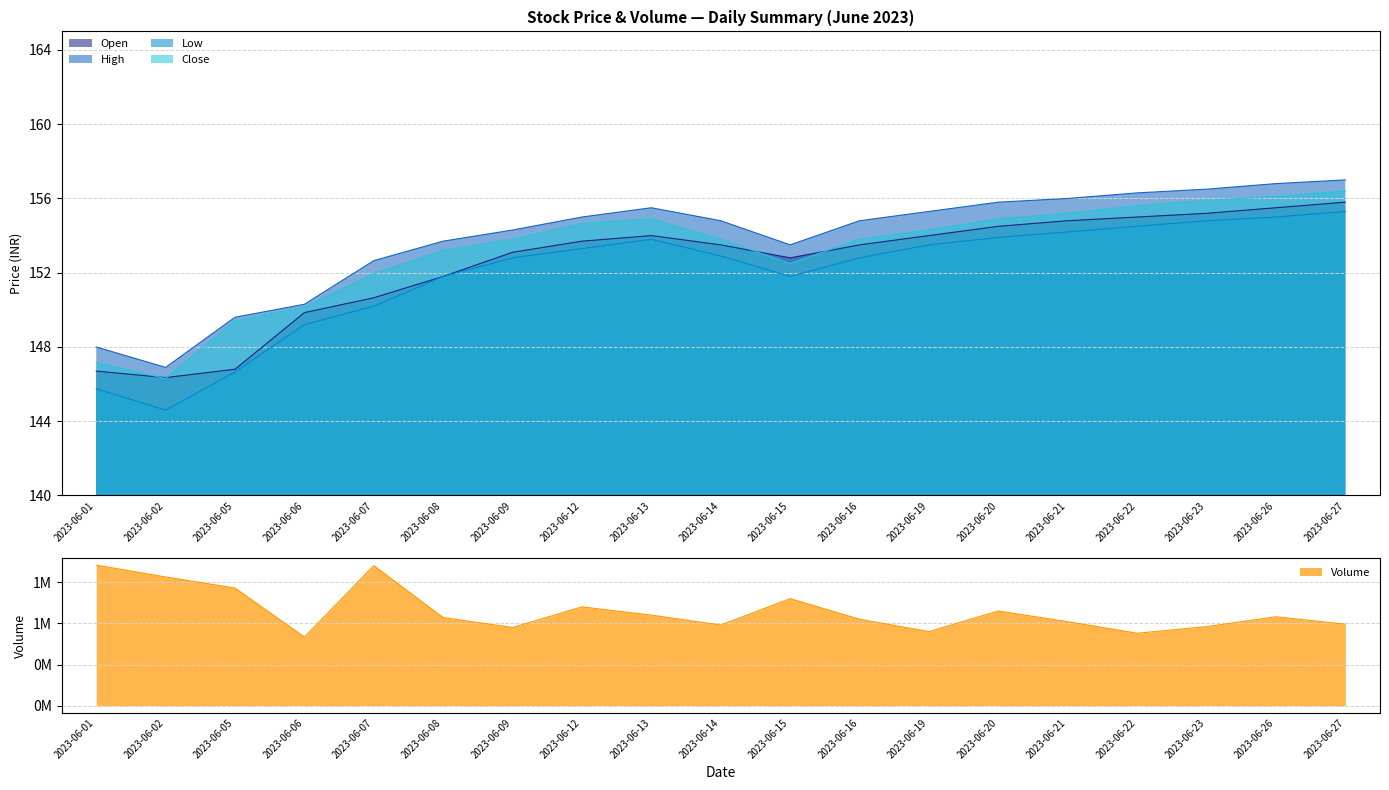

Reading left to right, list all the values displayed in this chart.

Open: 2023-06-01=146.7	2023-06-02=146.4	2023-06-05=146.8	2023-06-06=149.9	2023-06-07=150.6	2023-06-08=151.8	2023-06-09=153.1	2023-06-12=153.7	2023-06-13=154.0	2023-06-14=153.5	2023-06-15=152.8	2023-06-16=153.5	2023-06-19=154.0	2023-06-20=154.5	2023-06-21=154.8	2023-06-22=155.0	2023-06-23=155.2	2023-06-26=155.5	2023-06-27=155.8
High: 2023-06-01=148.0	2023-06-02=146.9	2023-06-05=149.6	2023-06-06=150.3	2023-06-07=152.6	2023-06-08=153.7	2023-06-09=154.3	2023-06-12=155.0	2023-06-13=155.5	2023-06-14=154.8	2023-06-15=153.5	2023-06-16=154.8	2023-06-19=155.3	2023-06-20=155.8	2023-06-21=156.0	2023-06-22=156.3	2023-06-23=156.5	2023-06-26=156.8	2023-06-27=157.0
Low: 2023-06-01=145.8	2023-06-02=144.6	2023-06-05=146.6	2023-06-06=149.2	2023-06-07=150.2	2023-06-08=151.8	2023-06-09=152.8	2023-06-12=153.3	2023-06-13=153.8	2023-06-14=152.9	2023-06-15=151.8	2023-06-16=152.8	2023-06-19=153.5	2023-06-20=153.9	2023-06-21=154.2	2023-06-22=154.5	2023-06-23=154.8	2023-06-26=155.0	2023-06-27=155.3
Close: 2023-06-01=147.1	2023-06-02=146.3	2023-06-05=149.4	2023-06-06=150.1	2023-06-07=151.9	2023-06-08=153.2	2023-06-09=153.8	2023-06-12=154.6	2023-06-13=154.9	2023-06-14=153.8	2023-06-15=152.5	2023-06-16=153.8	2023-06-19=154.3	2023-06-20=154.9	2023-06-21=155.2	2023-06-22=155.6	2023-06-23=155.9	2023-06-26=156.1	2023-06-27=156.4
Volume: 2023-06-01=1706458.0	2023-06-02=1562795.0	2023-06-05=1428558.0	2023-06-06=833643.0	2023-06-07=1700186.0	2023-06-08=1070046.0	2023-06-09=950000.0	2023-06-12=1200000.0	2023-06-13=1100000.0	2023-06-14=980000.0	2023-06-15=1300000.0	2023-06-16=1050000.0	2023-06-19=900000.0	2023-06-20=1150000.0	2023-06-21=1020000.0	2023-06-22=880000.0	2023-06-23=960000.0	2023-06-26=1080000.0	2023-06-27=990000.0